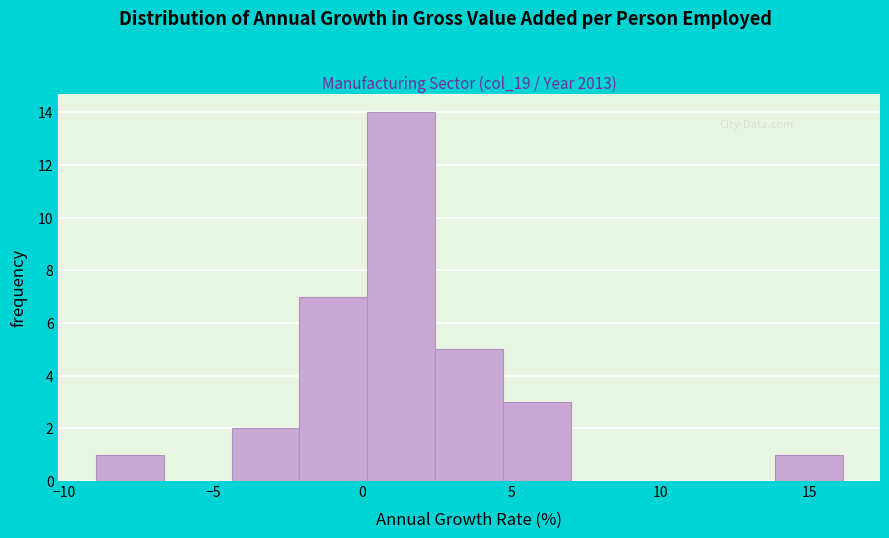

What is the height of the bar covering -2.0 to 0.0 on the x-axis? Neither the bar edges nor the heights are printed on the chart, so give them approximately, as read against the axes.

7